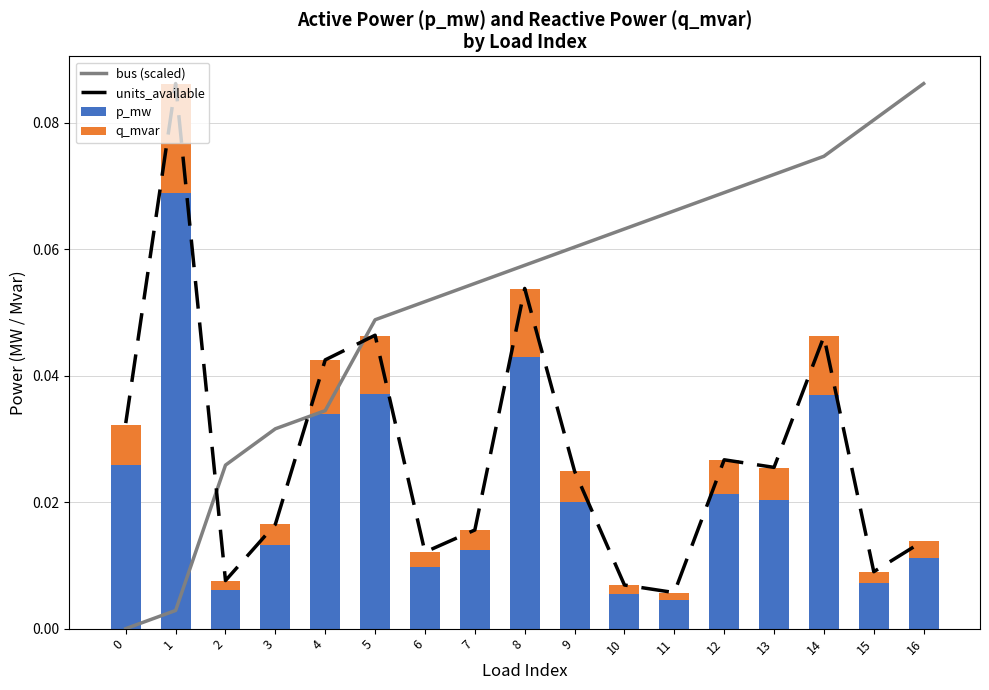

Rank the series by their maximum value, from highest to lowest.

units_available, bus (scaled), p_mw, q_mvar